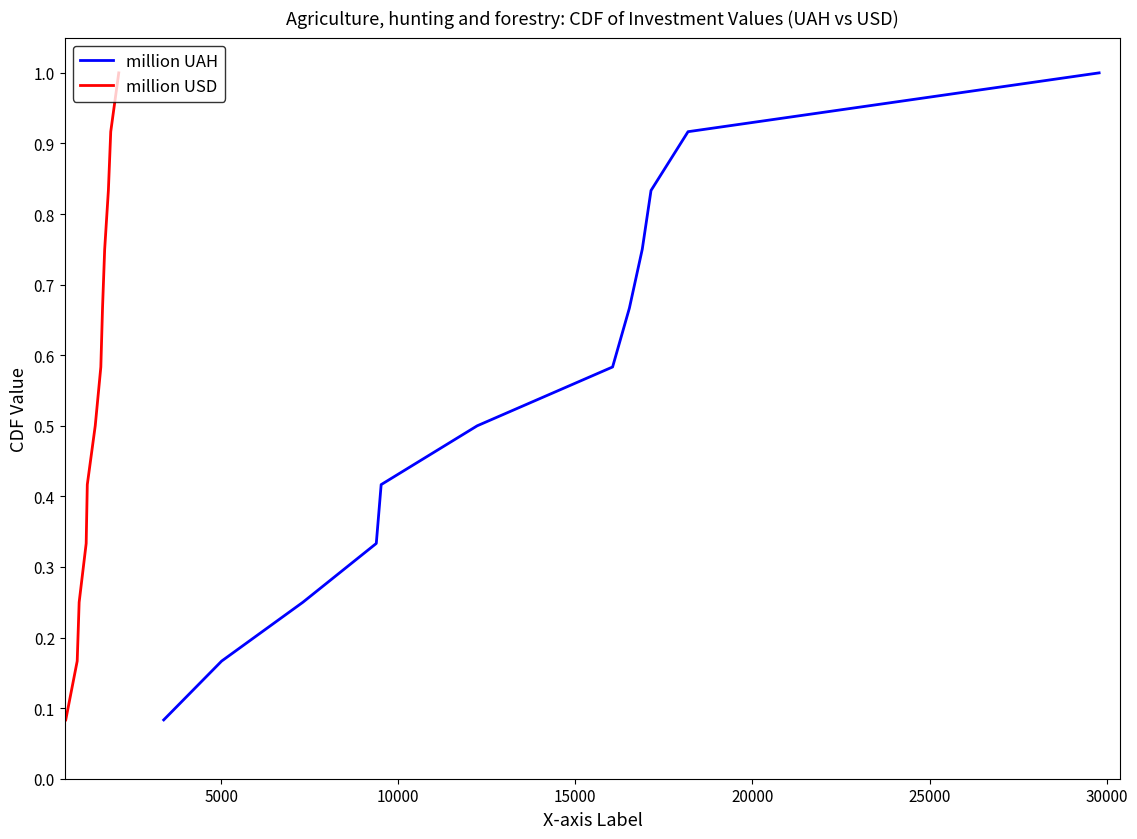

True or false: million UAH and million USD cross at least once.

False